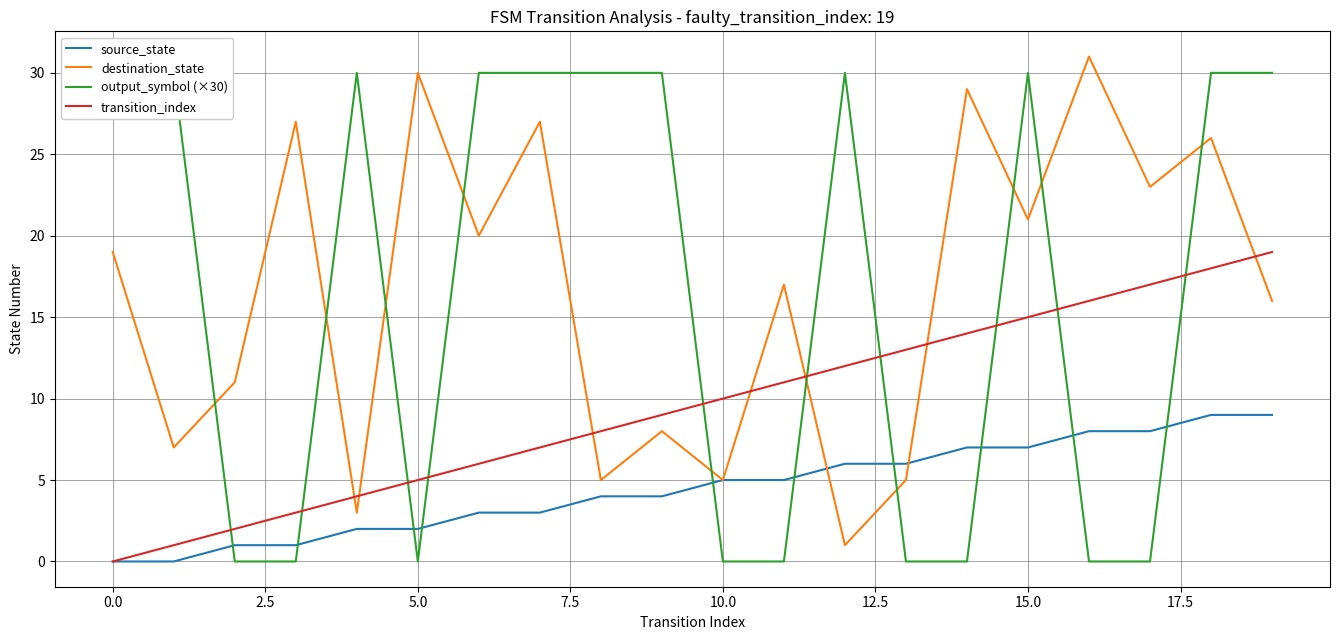

The value of destination_state at 0.0 is 6. True or false?

False